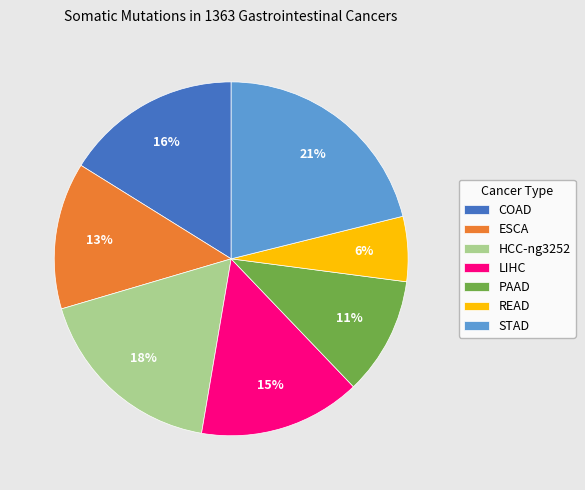

What is the largest slice in the pie chart?

STAD